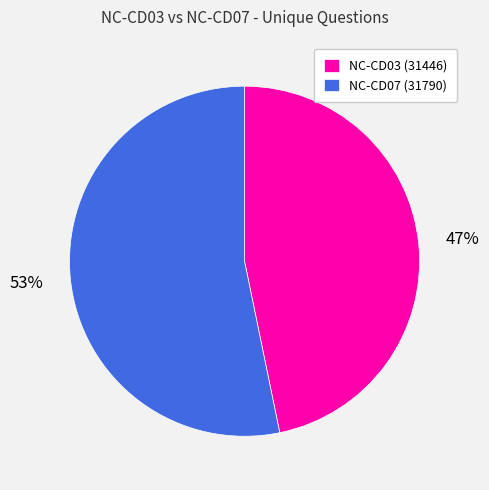

What is the largest slice in the pie chart?

NC-CD07 (31790)